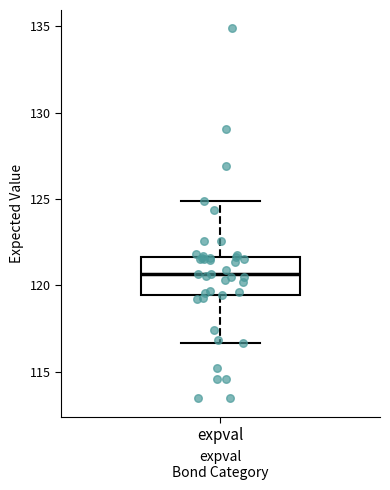

Read this box plot against the y-axis: the position of the median line, the range covered by the box, and the ends of both whiskers. The values are not printed on the chart, so give them approximately, as read against the axis.

median 120.5, box 119.5 to 121.5, whiskers 116.5 to 125.0